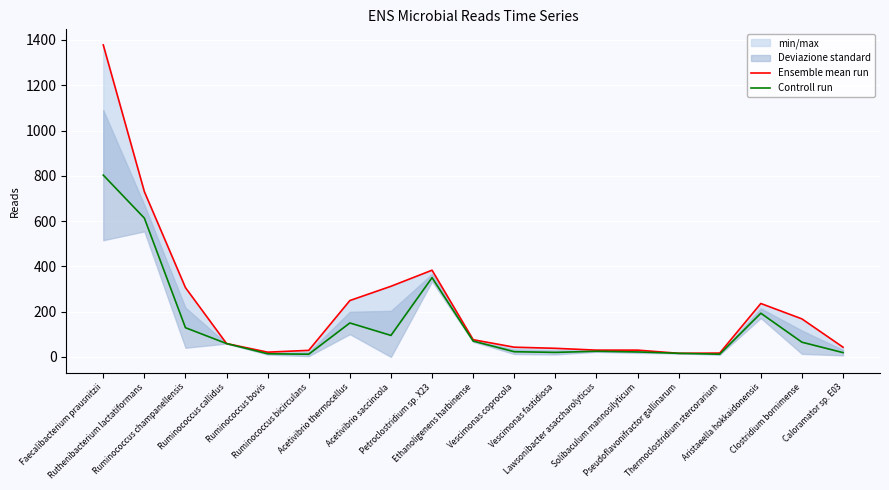

The Controll run series shows 193 at Aristaeella hokkaidonensis. True or false?

True